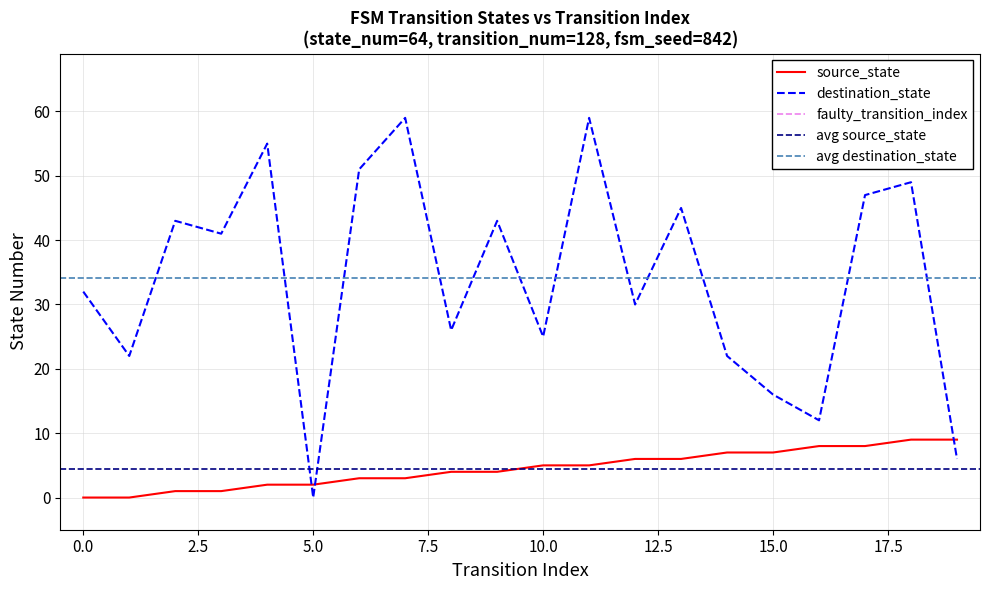

Where is source_state nearest to the value 4?

8